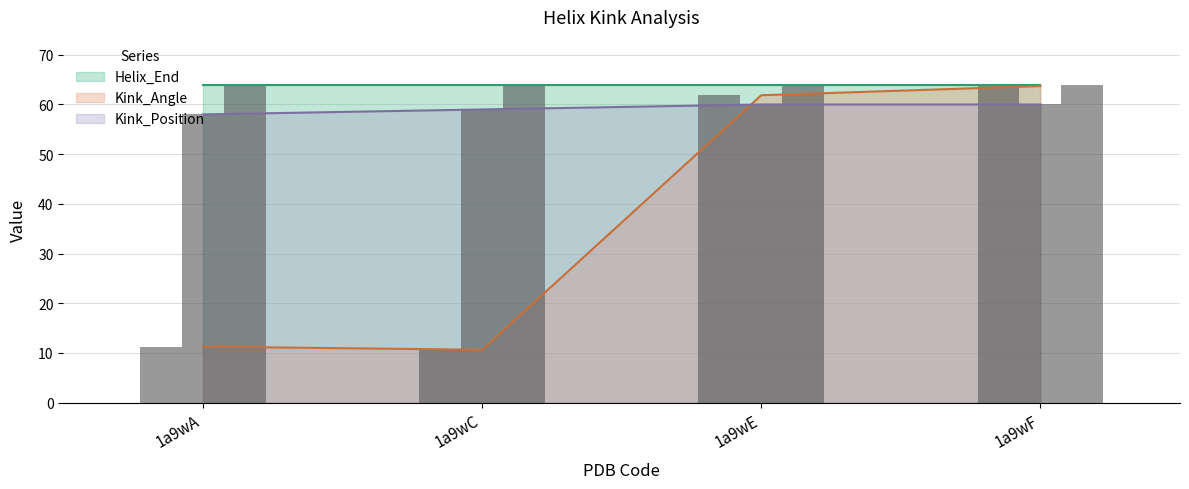

Is the value of Kink_Position at 1a9wF greater than the value of Kink_Angle at 1a9wA?

Yes